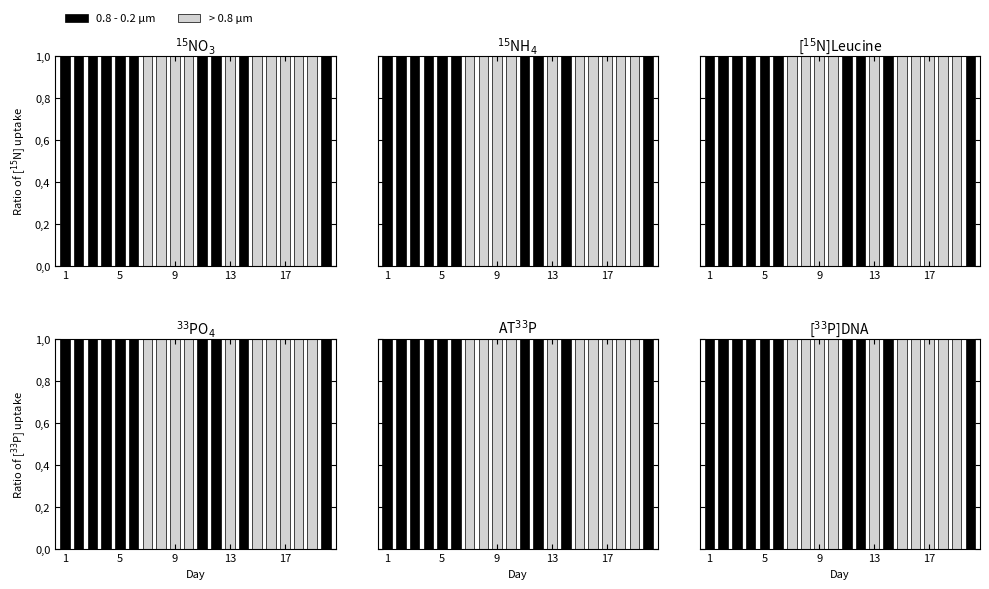

Where is > 0.8 μm nearest to the value 0?

1